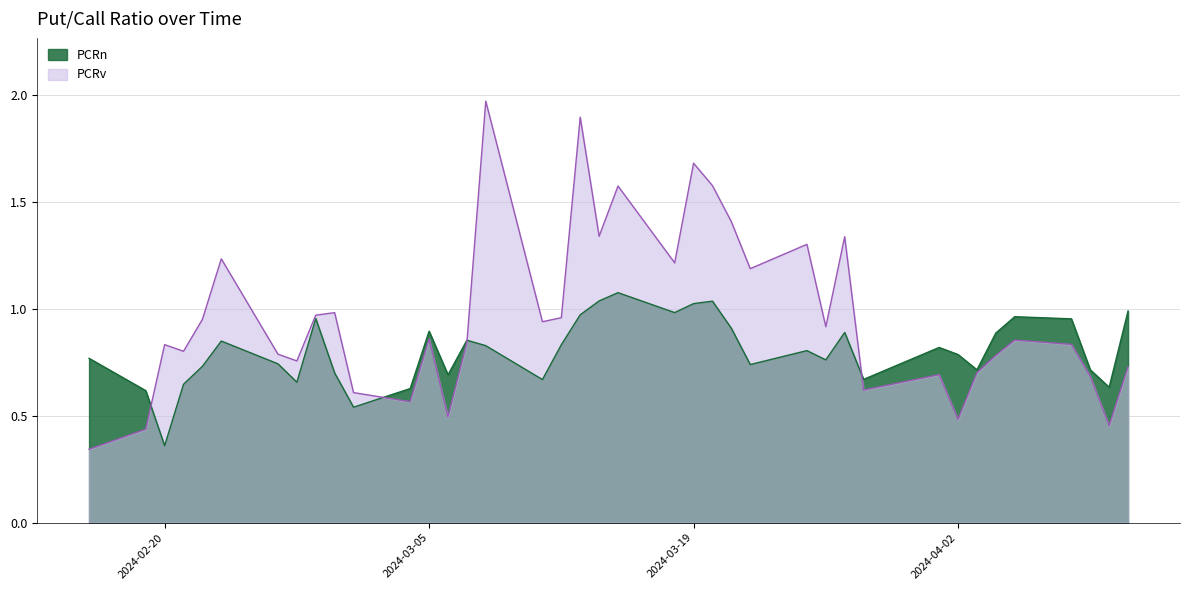

What is the total value across all series at 2024-03-13?

2.9